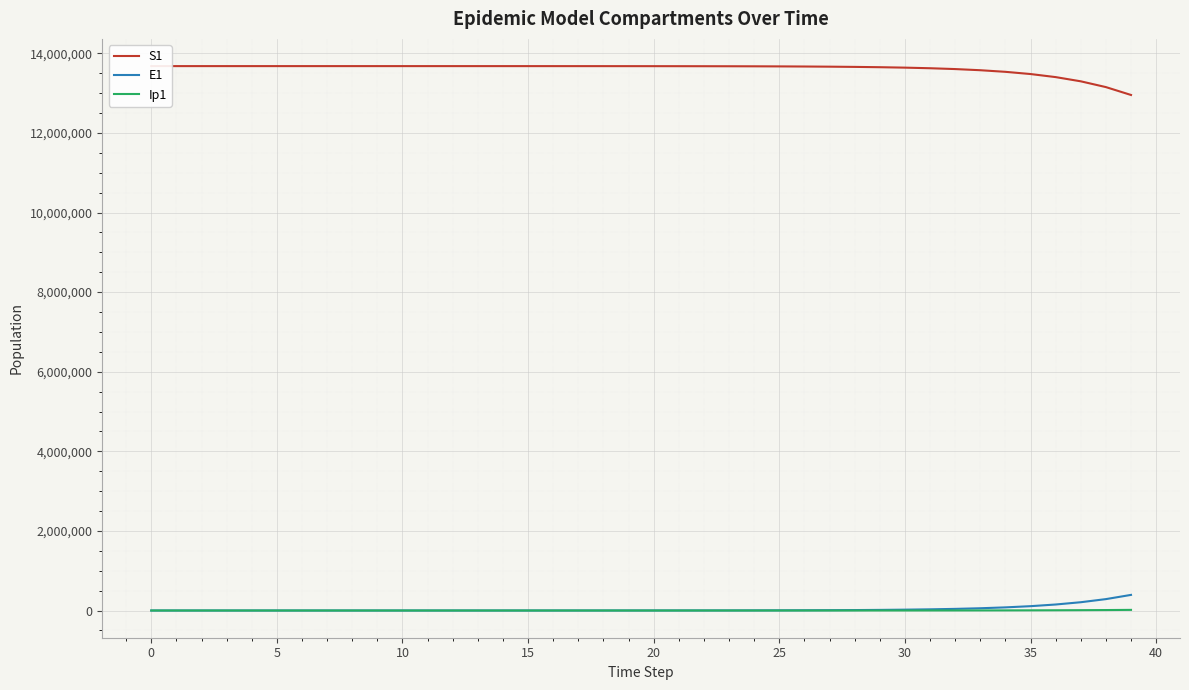

True or false: S1 has a value of 13575098.8 at 33.

True